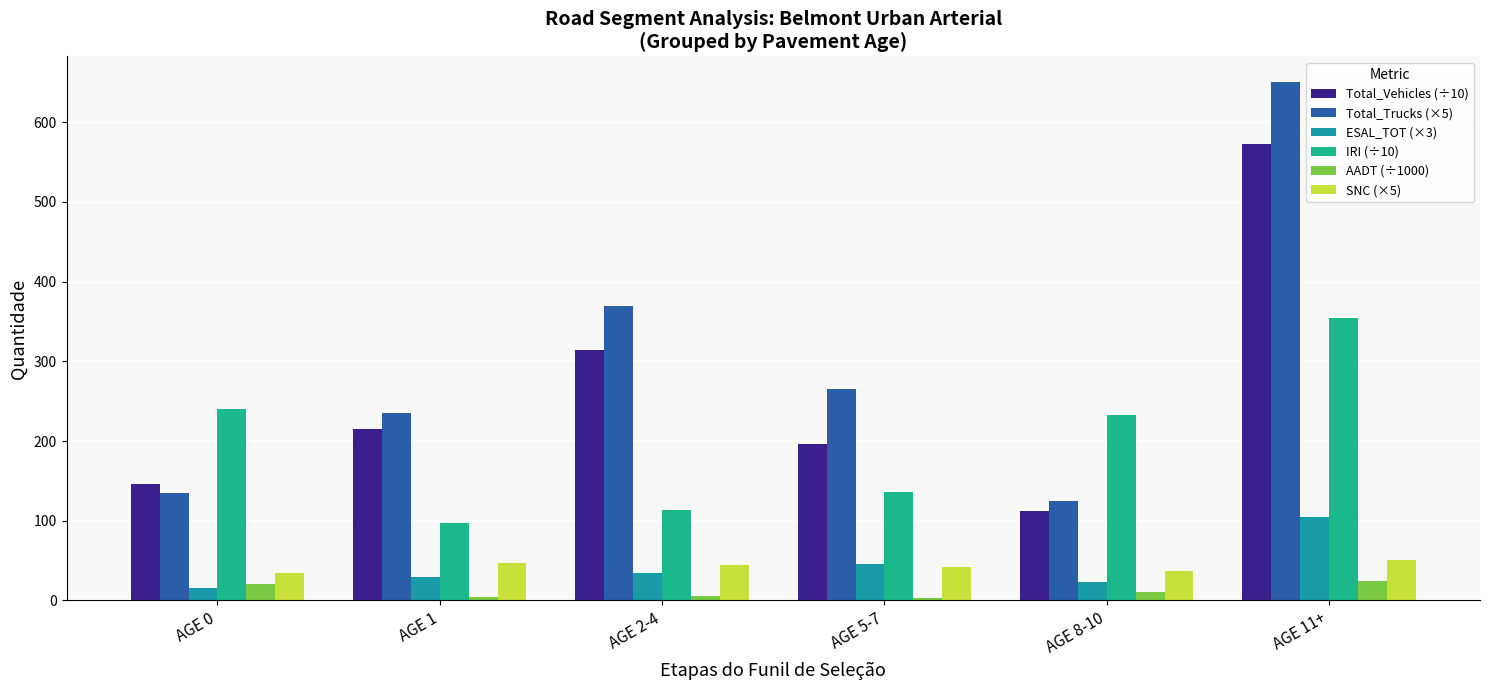

What is the highest value of the Total_Trucks (×5) series?

650